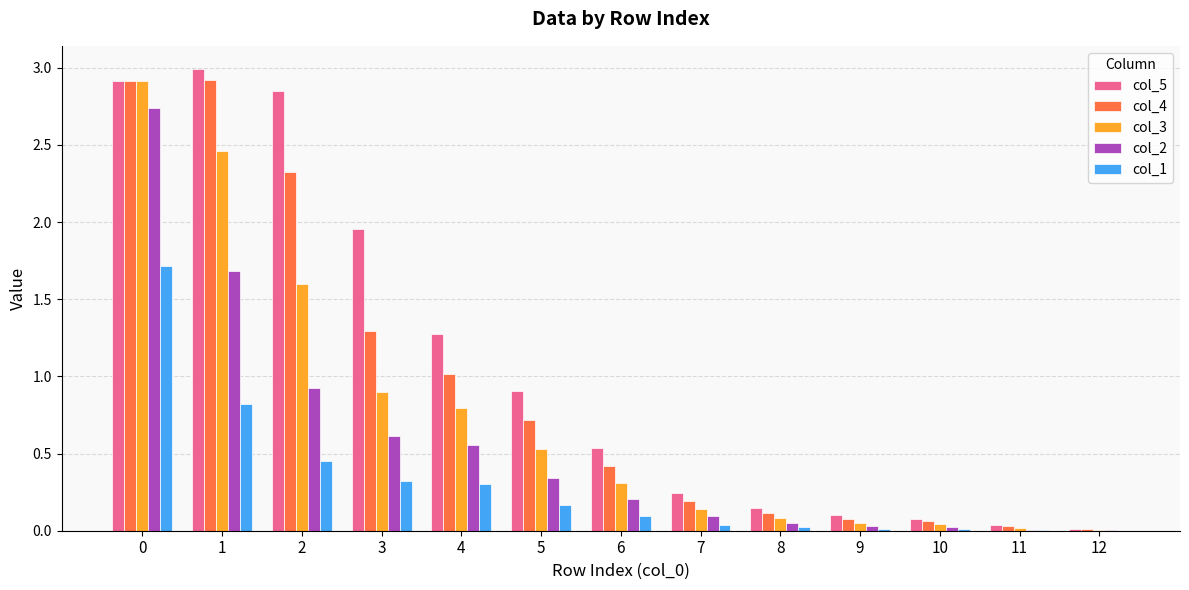

At which label is col_4 closest to 1?

4